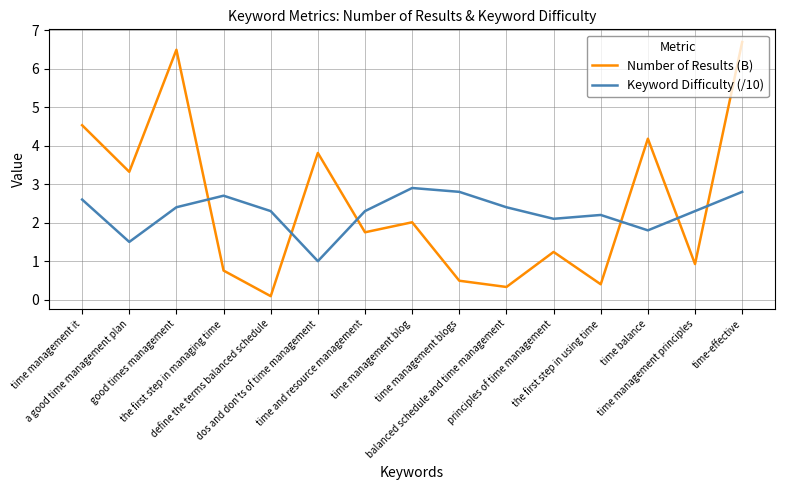

At define the terms balanced schedule, list the series in order from smallest to largest.

Number of Results (B), Keyword Difficulty (/10)